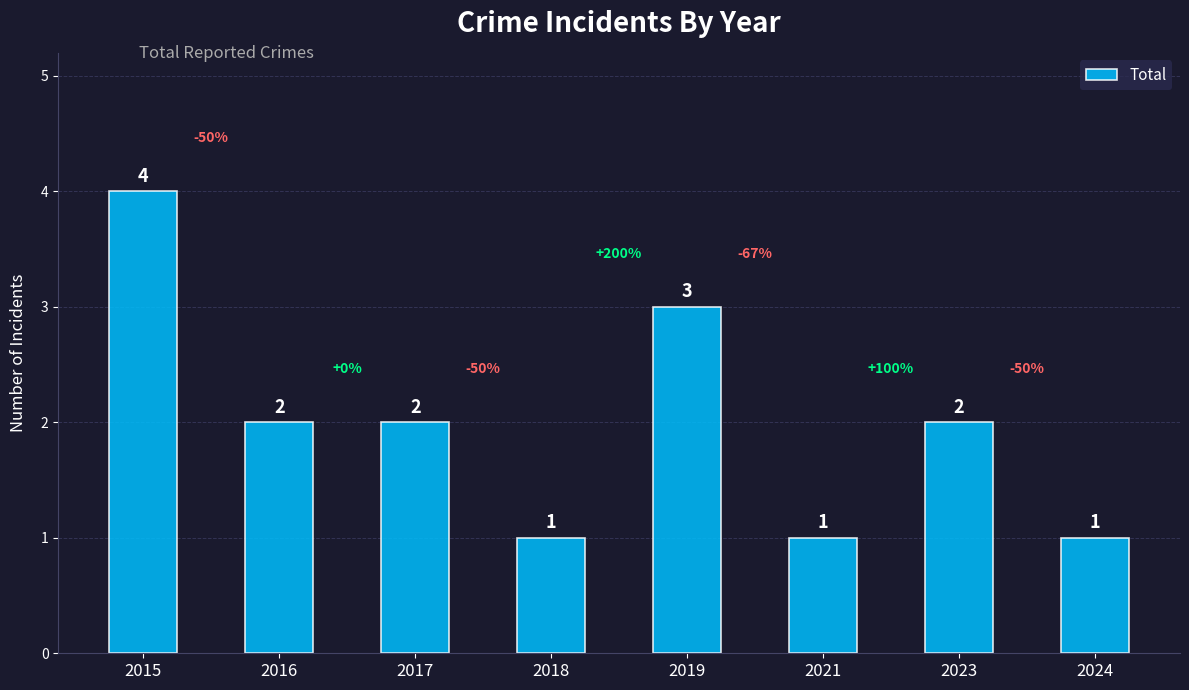

The chart shows a value of 7 at 2015. True or false?

False